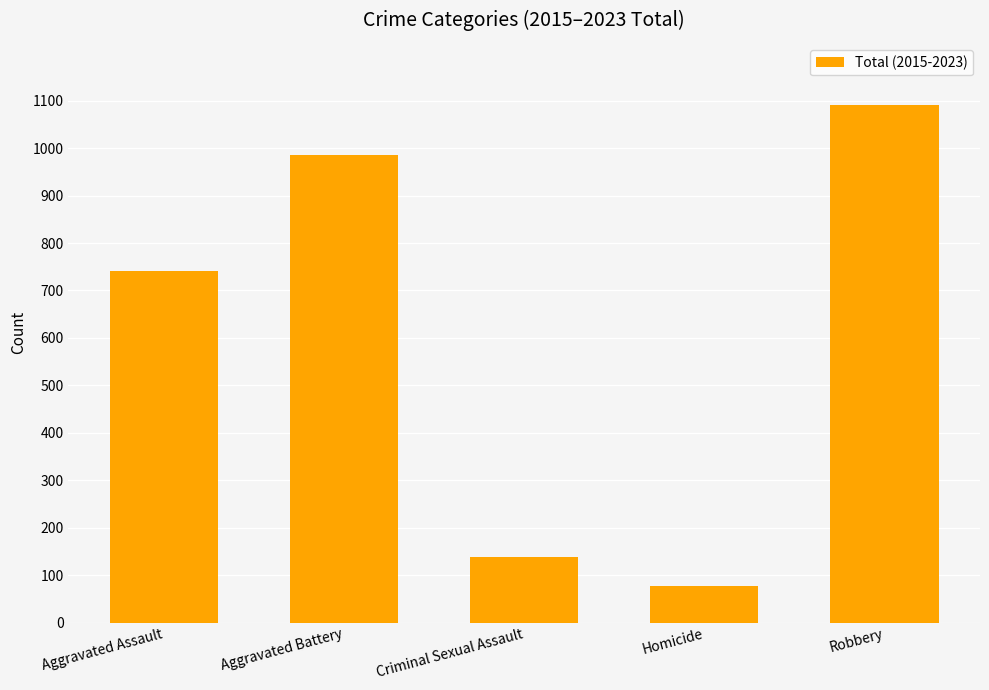

Reading left to right, transcribe all the data shown in this chart.

740	985	138	77	1091